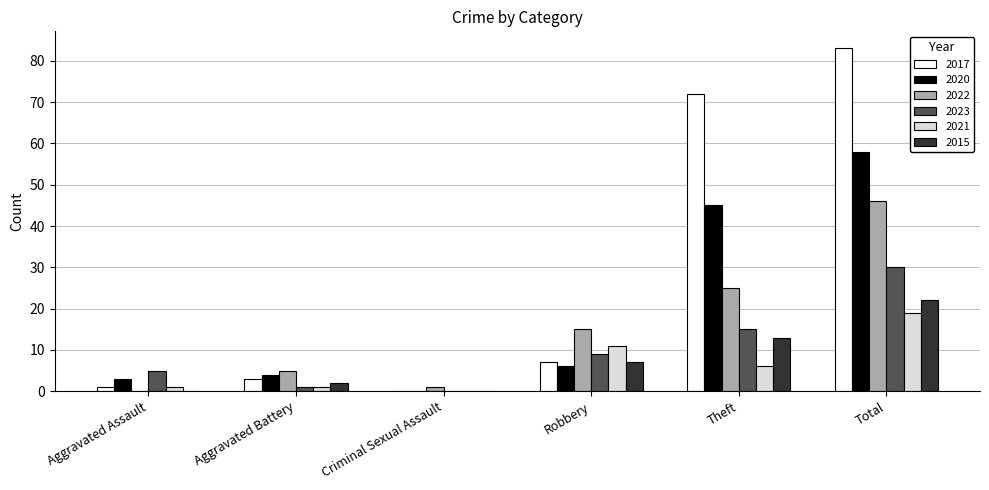

Between Aggravated Battery and Total, which series saw the biggest shift?

2017